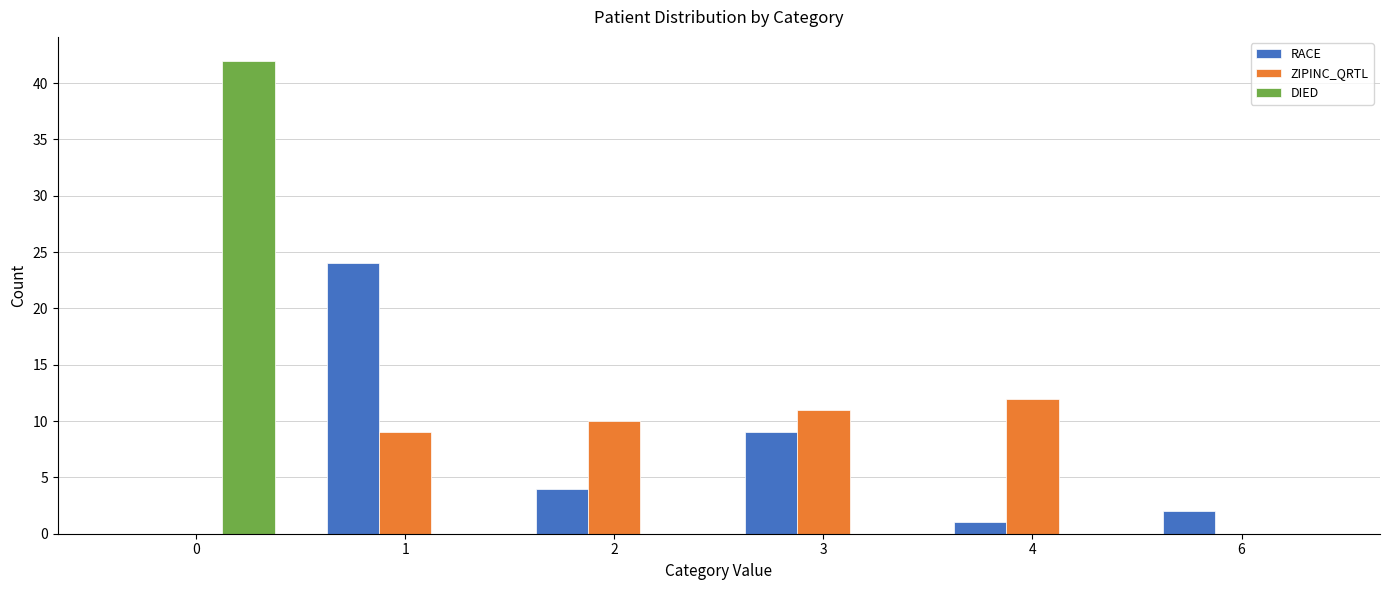

Is the value of DIED at 1 greater than the value of RACE at 6?

No